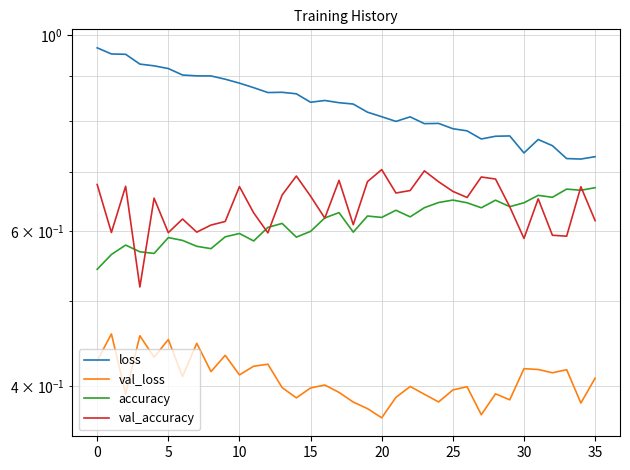

What are all the series names shown in the legend?

loss, val_loss, accuracy, val_accuracy